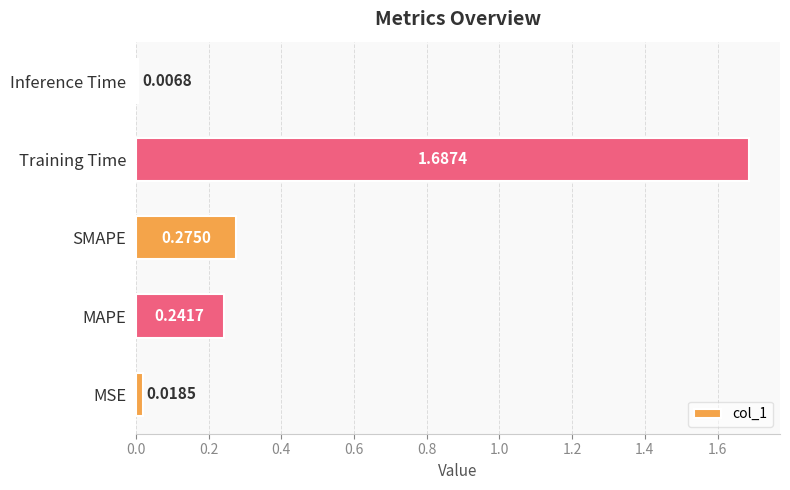

What is the sum of all values?

2.2